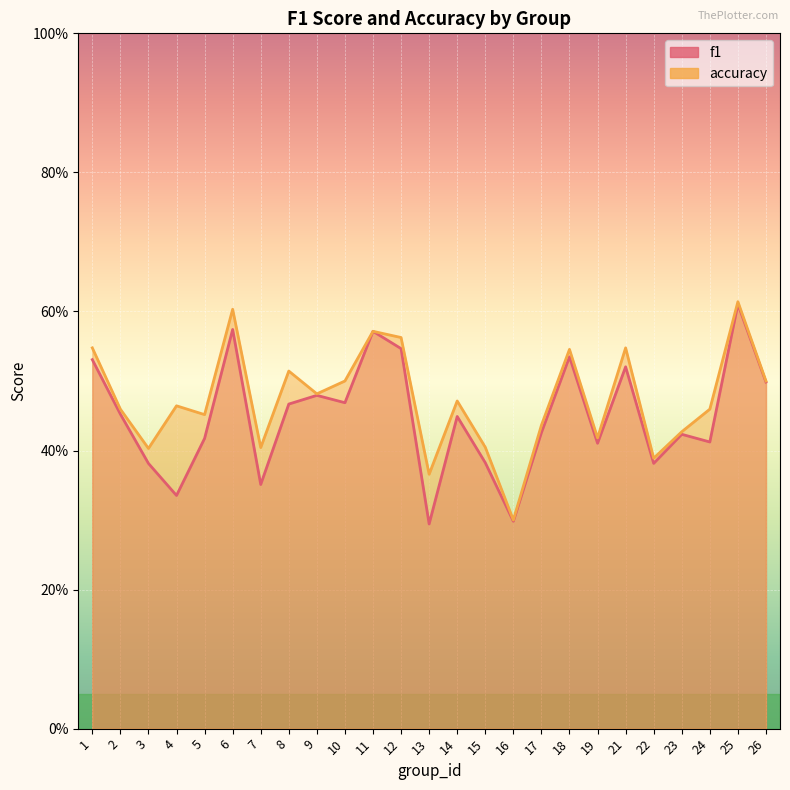

True or false: accuracy and f1 cross at least once.

False